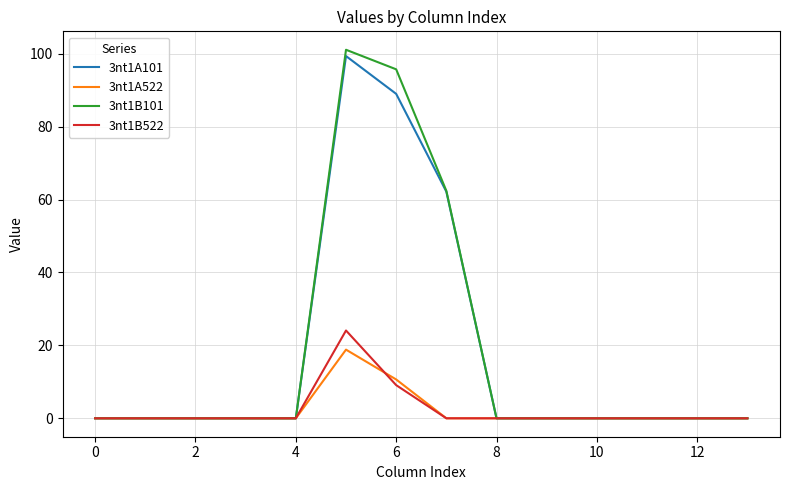

Which series has the largest range (max minus min)?

3nt1B101